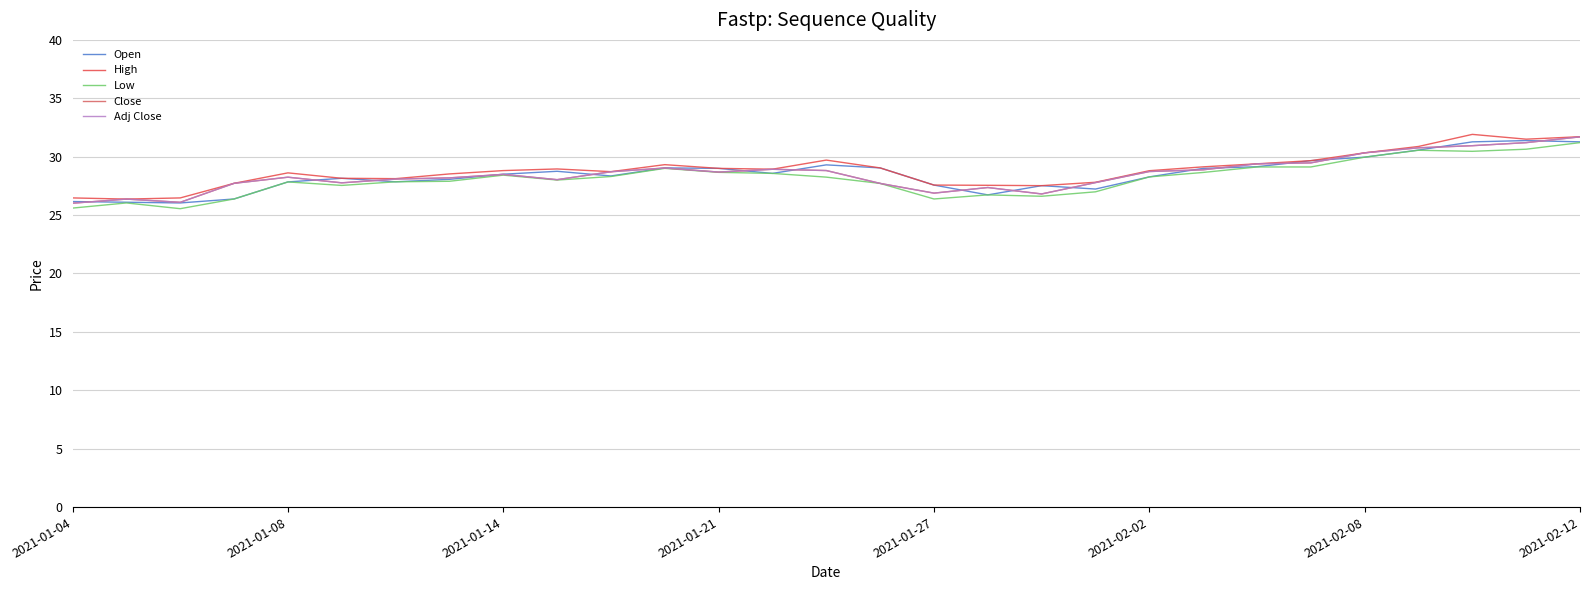

Does the chart display data point markers on the line(s)?

No